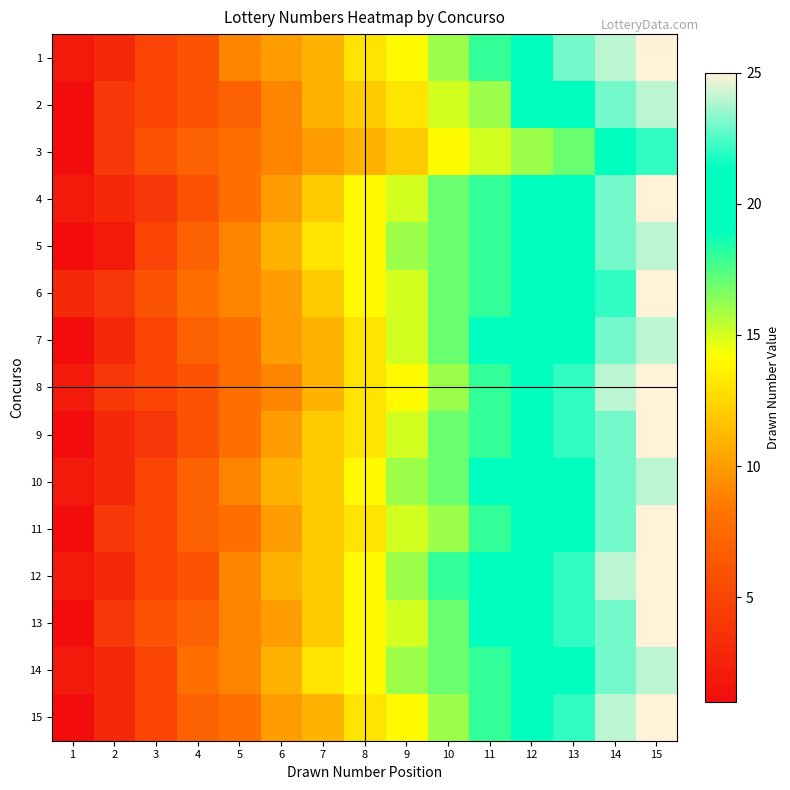

At 9, list the series in order from largest to smallest.

5, 10, 12, 14, 4, 6, 7, 9, 11, 13, 1, 8, 15, 2, 3